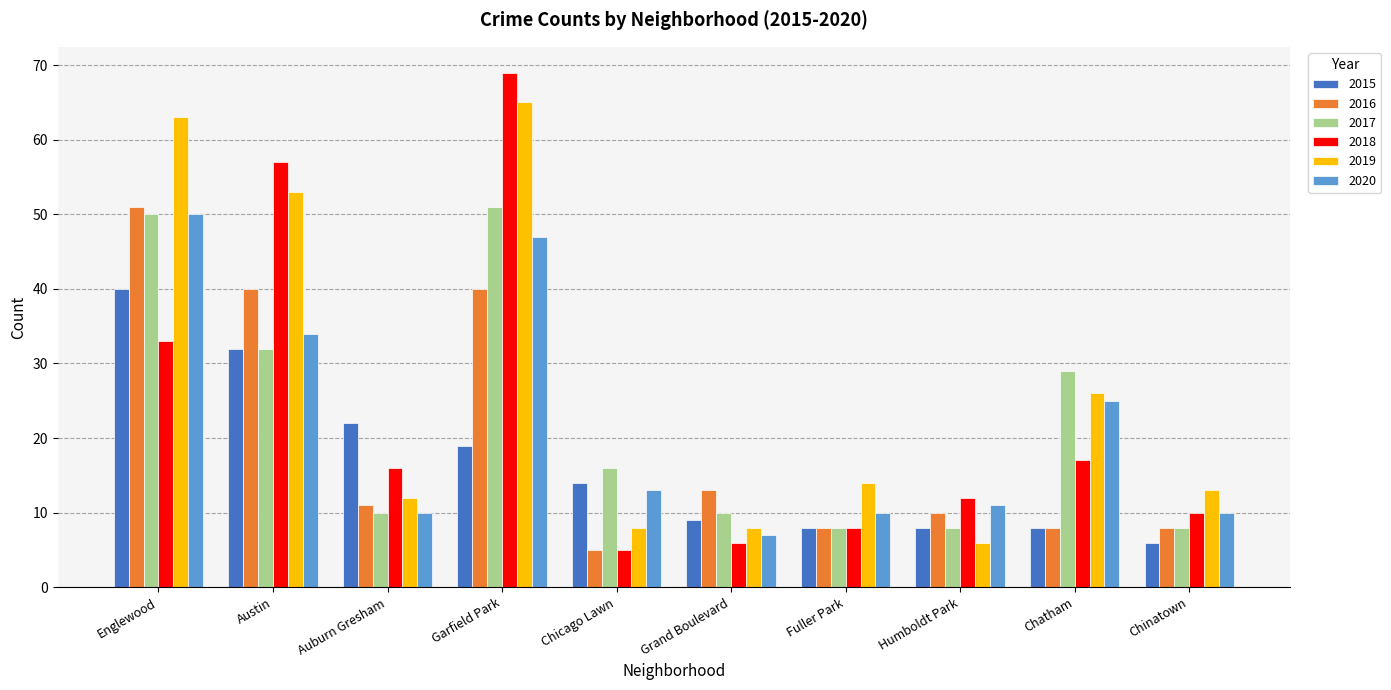

Reading right to left, what are all the values shown in this chart?

2015: 6	8	8	8	9	14	19	22	32	40
2016: 8	8	10	8	13	5	40	11	40	51
2017: 8	29	8	8	10	16	51	10	32	50
2018: 10	17	12	8	6	5	69	16	57	33
2019: 13	26	6	14	8	8	65	12	53	63
2020: 10	25	11	10	7	13	47	10	34	50